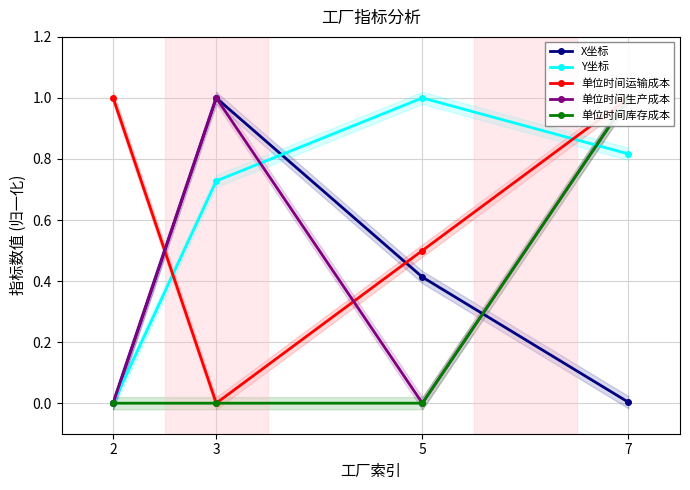

Which series has the widest spread of values?

X坐标